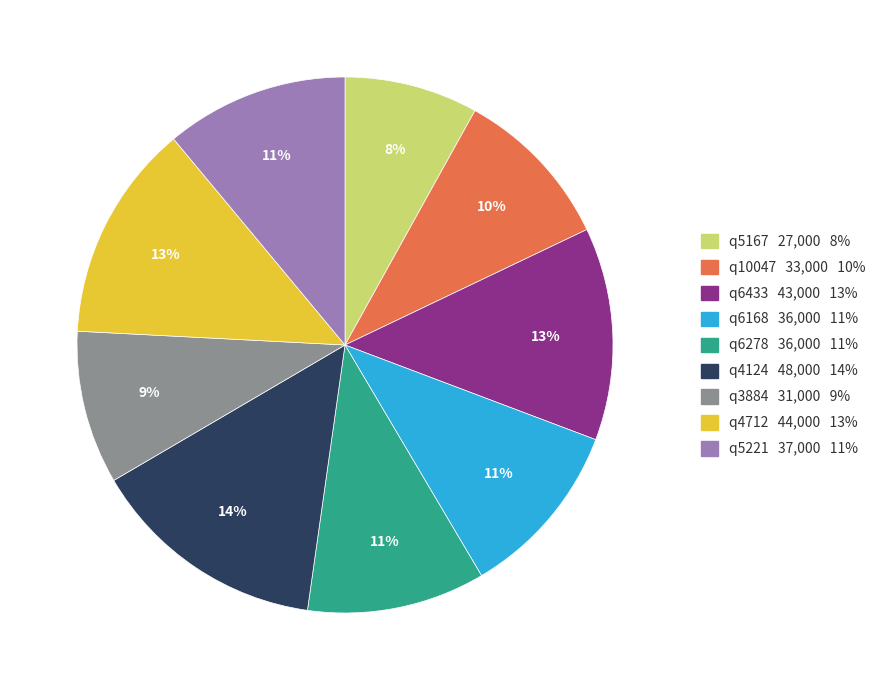

Between q4712 and q10047, which is larger?

q4712